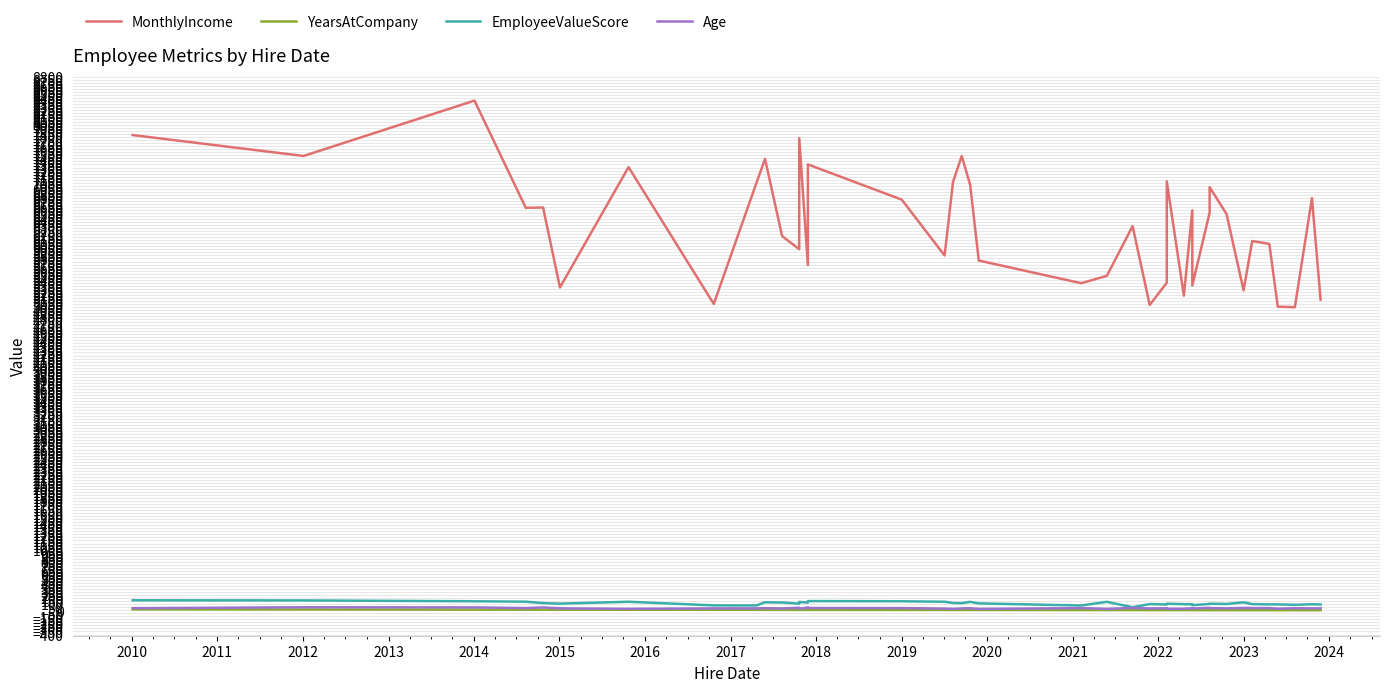

List the series in order of their peak value, lowest first.

YearsAtCompany, Age, EmployeeValueScore, MonthlyIncome